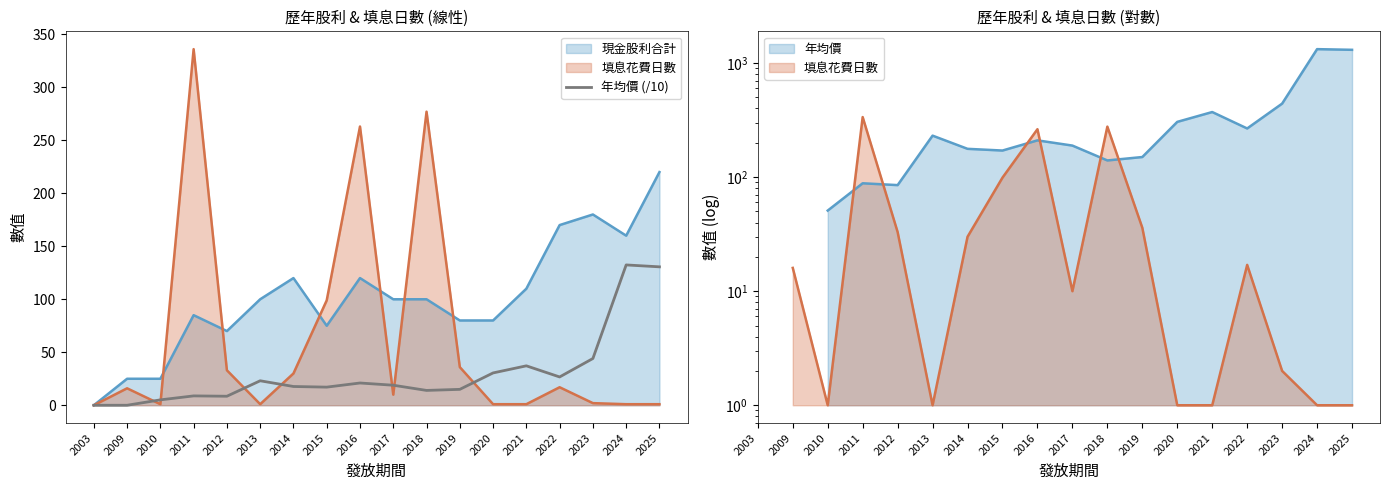

Rank the categories by value from lowest to highest.

2003, 2009, 2010, 2012, 2011, 2018, 2019, 2015, 2014, 2017, 2016, 2013, 2022, 2020, 2021, 2023, 2025, 2024